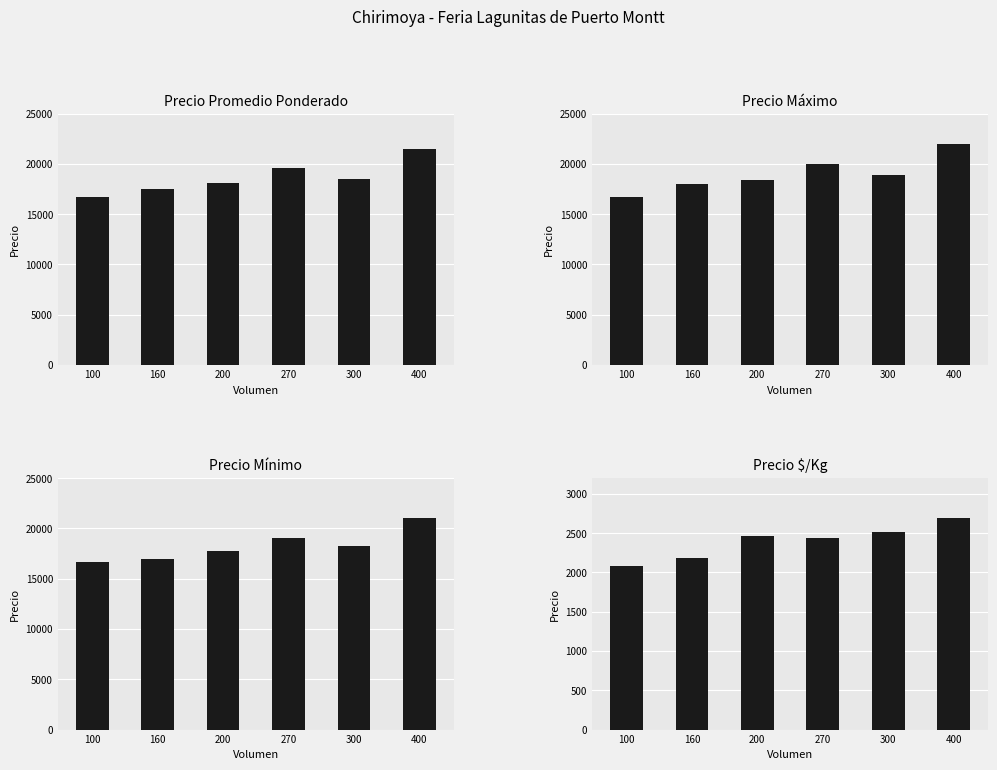

Does the chart contain any negative values?

No